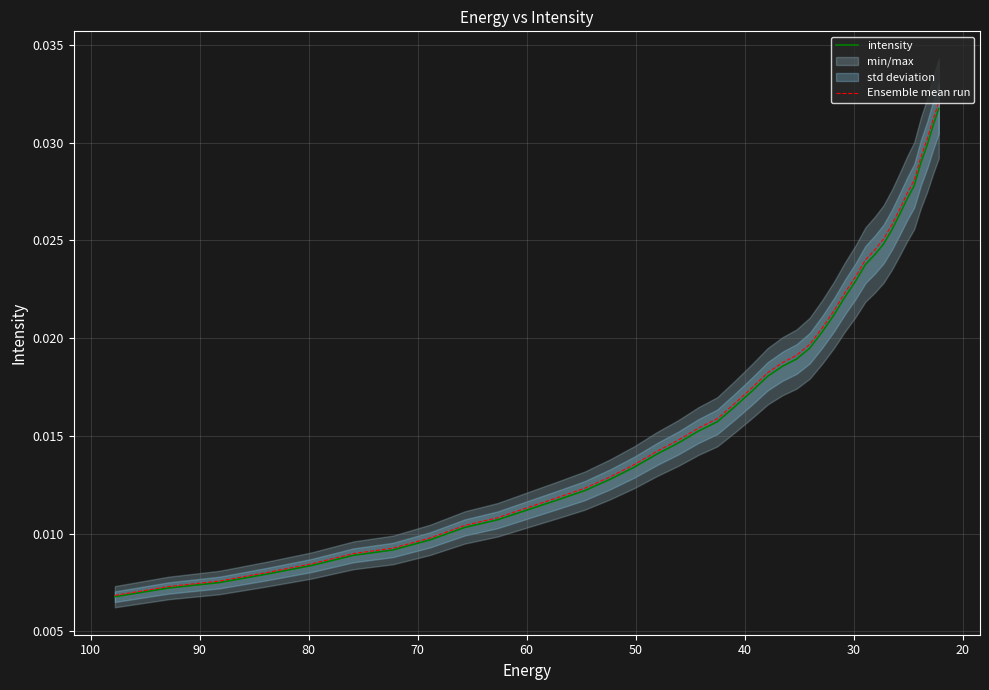

Rank the series by their average value, from highest to lowest.

Ensemble mean run, intensity